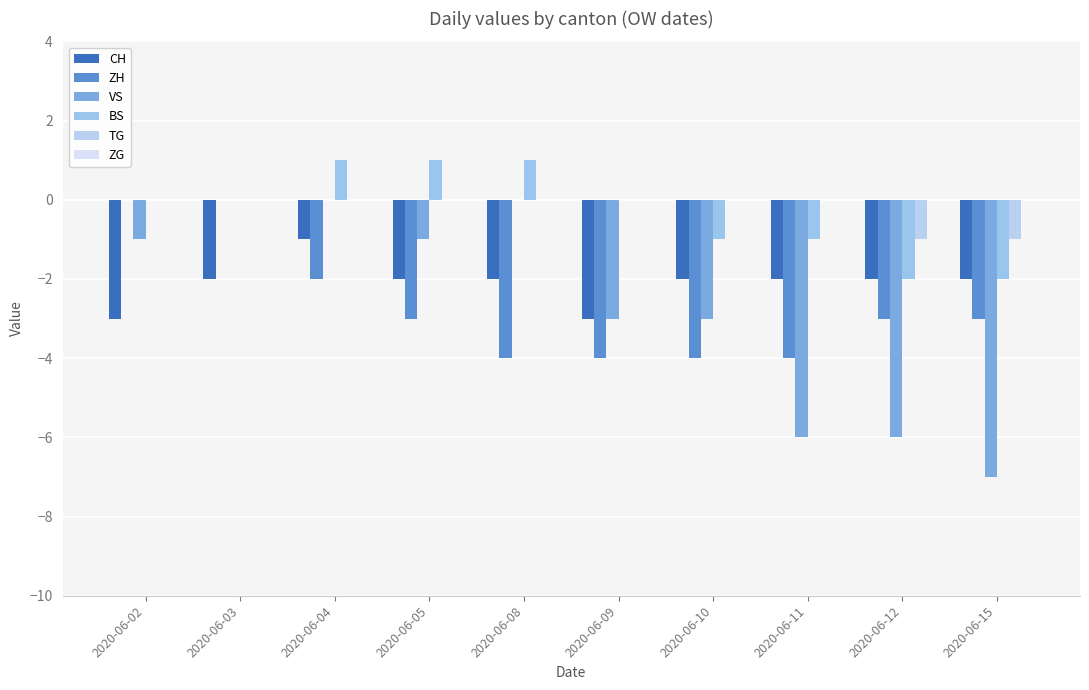

What is the sum of all CH values?

-21